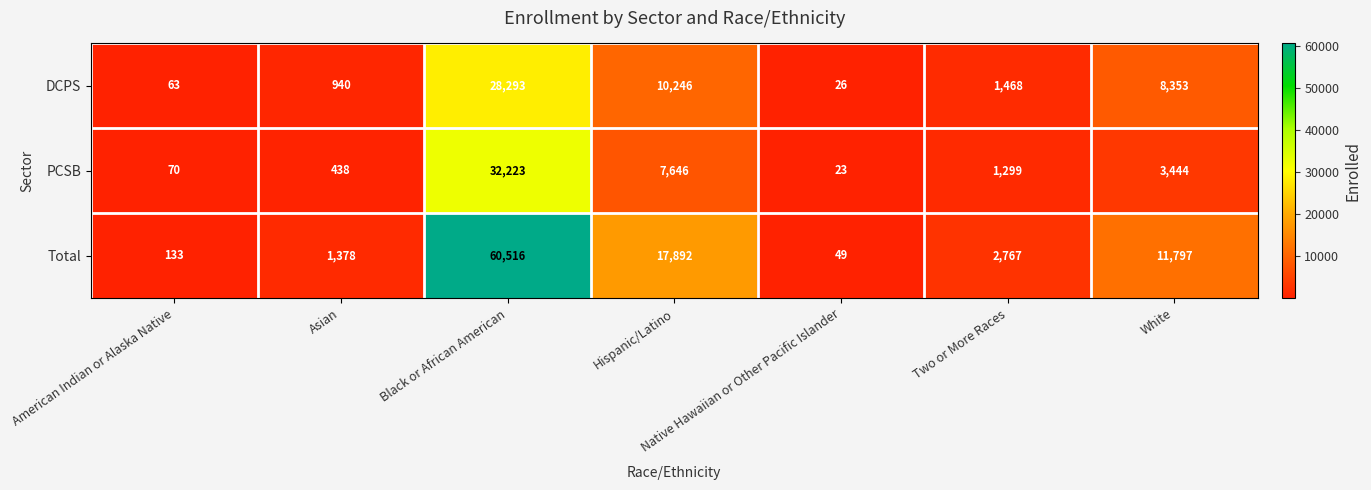

Between Native Hawaiian or Other Pacific Islander and Two or More Races, which series saw the biggest shift?

Total